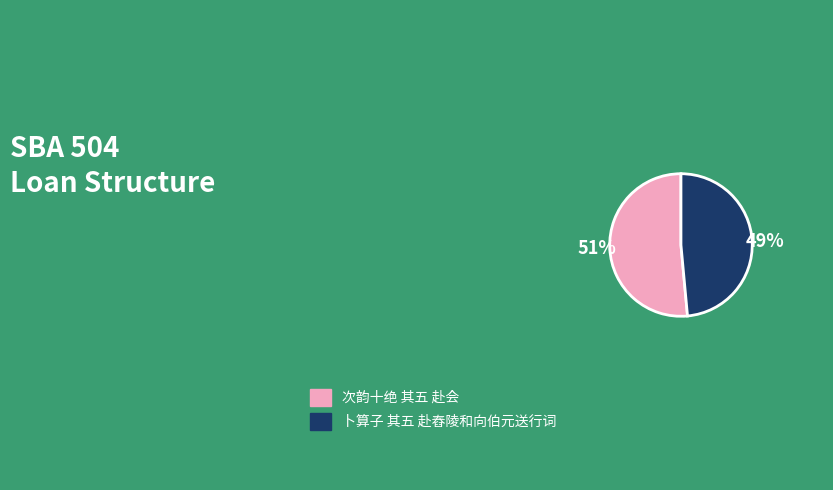

Between 次韵十绝 其五 赴会 and 卜算子 其五 赴舂陵和向伯元送行词, which is larger?

次韵十绝 其五 赴会